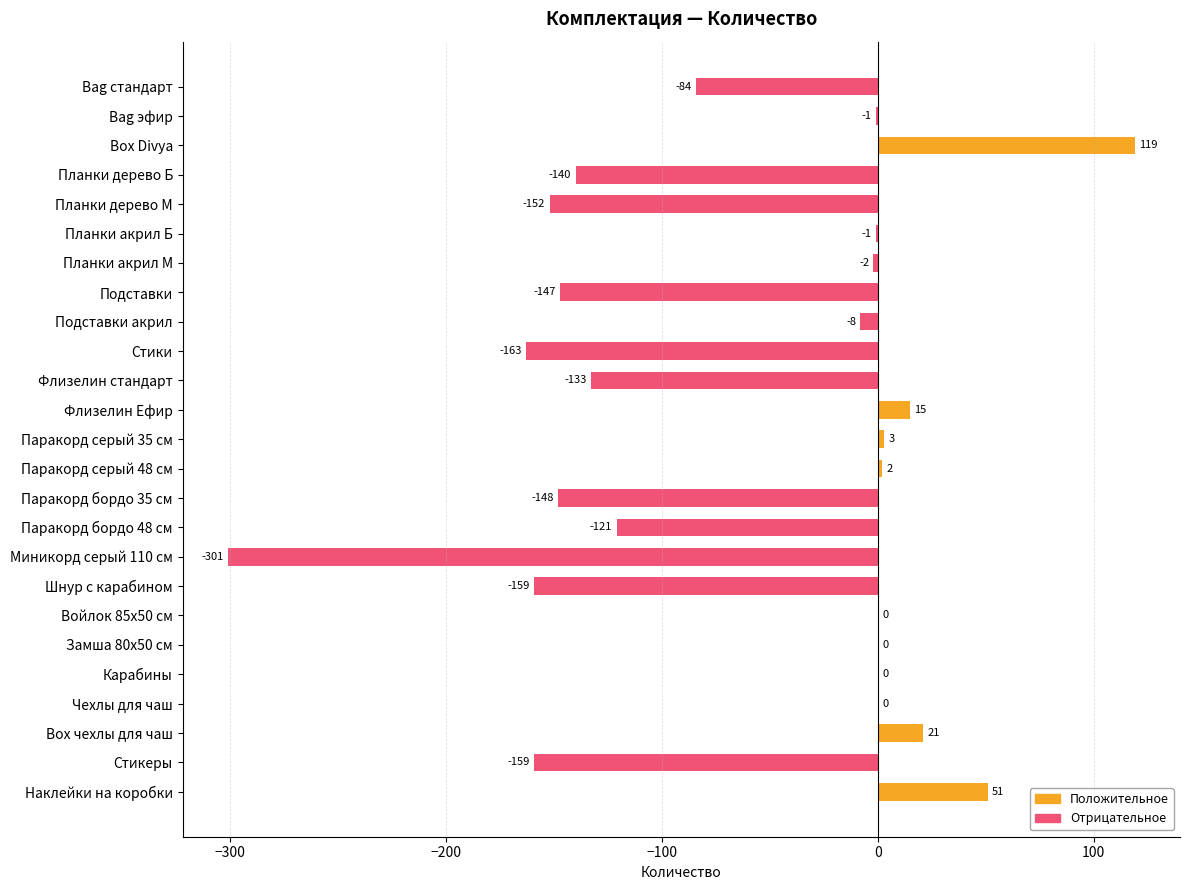

What is the approximate value at Стикеры, to the nearest 50?

-150